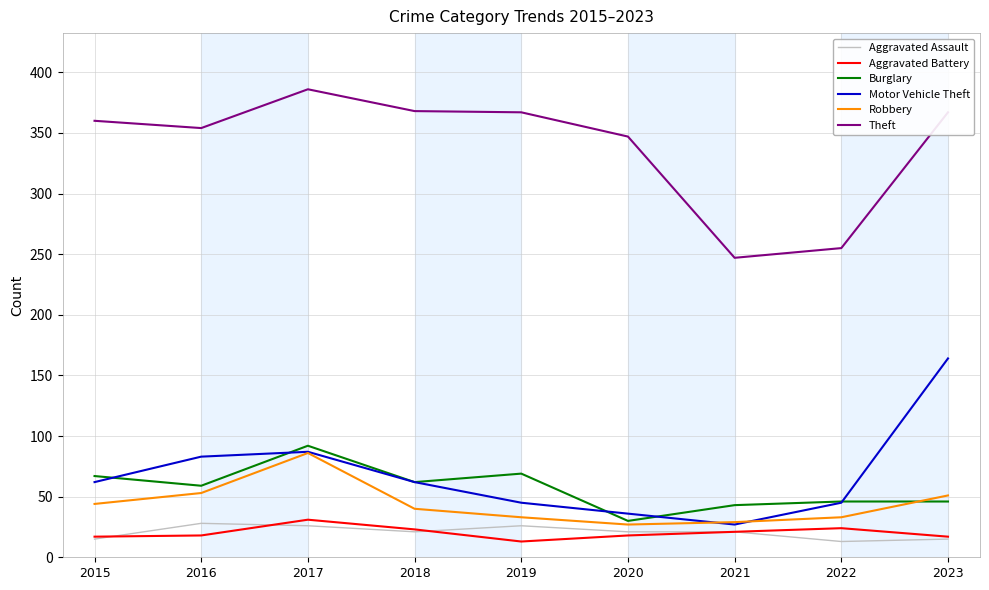

What is the average value of the Burglary series?

57